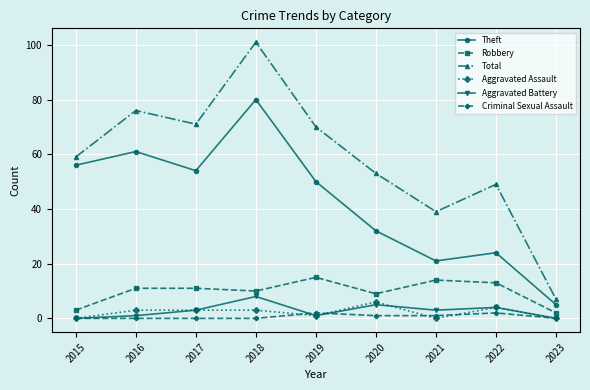

What are all the series names shown in the legend?

Theft, Robbery, Total, Aggravated Assault, Aggravated Battery, Criminal Sexual Assault